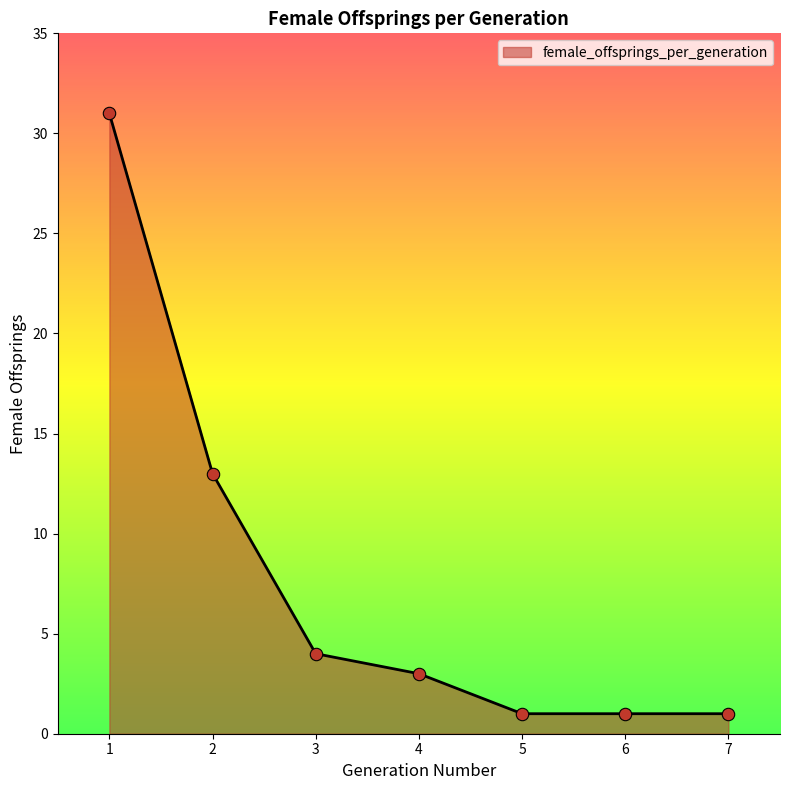

Between 6 and 2, which is larger?

2